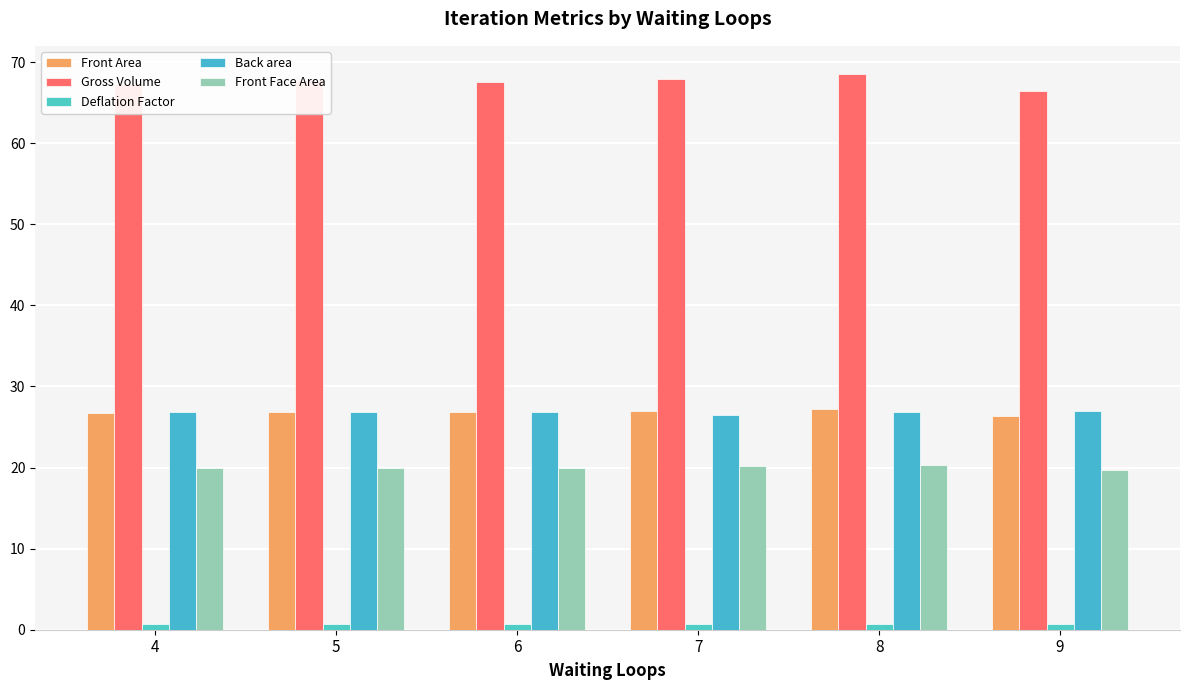

What is the total value across all series at 8?

143.6